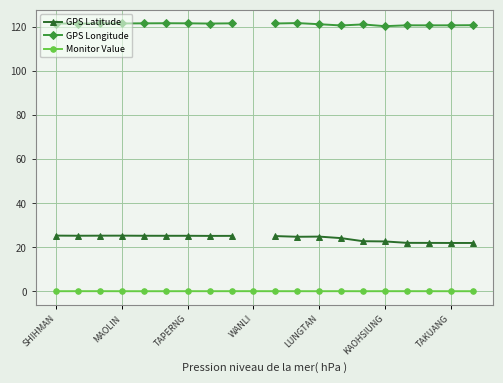

The value of GPS Longitude at TAKUANG is 120.7. True or false?

True